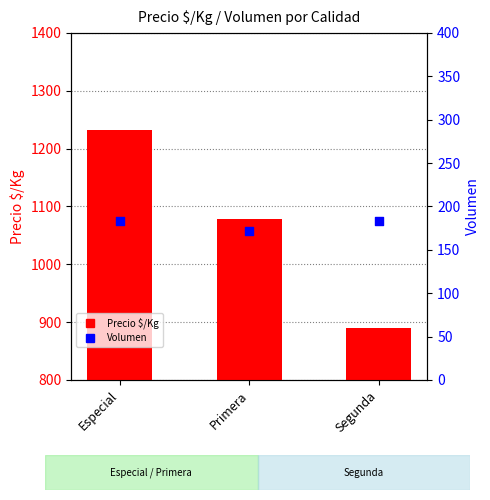

Which series reaches the maximum Y coordinate?

Precio $/Kg